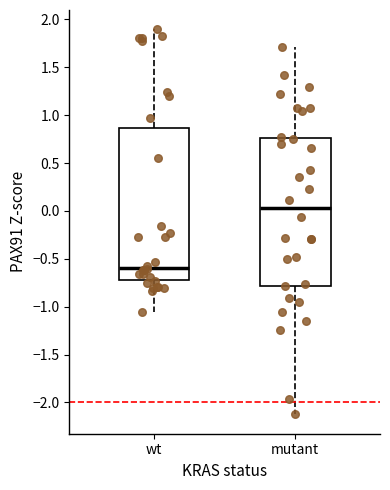

Reading left to right, transcribe this box plot: for each box, give where its median line is, the range the box spans, and where its two whiskers end, as read against the y-axis. The values are not printed on the chart, so give them approximately, as read against the axis.

wt: median -0.60, box -0.70 to 0.85, whiskers -1.05 to 1.90
mutant: median 0.05, box -0.80 to 0.75, whiskers -2.15 to 1.70